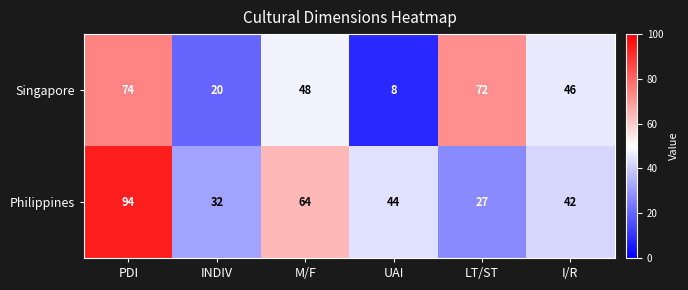

List the series in order of their peak value, lowest first.

Singapore, Philippines